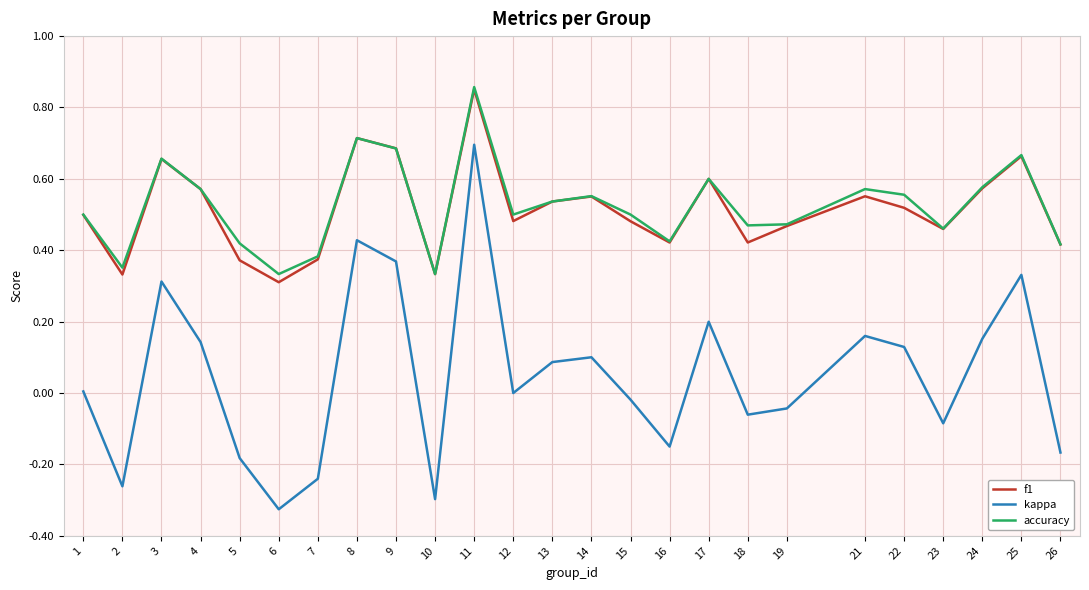

True or false: kappa and accuracy intersect in this chart.

False